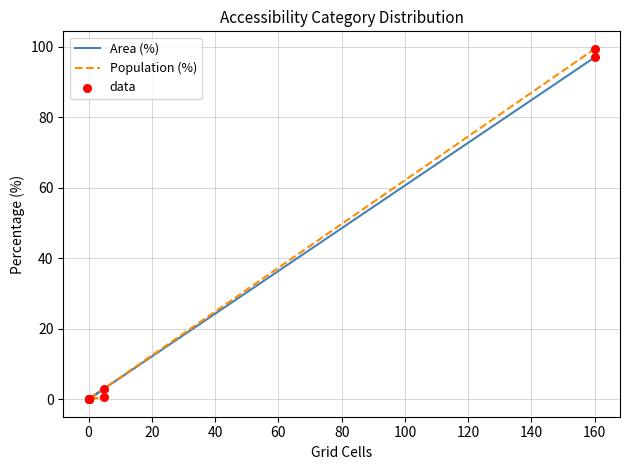

At how many categories does at least one series exceed 90?

1